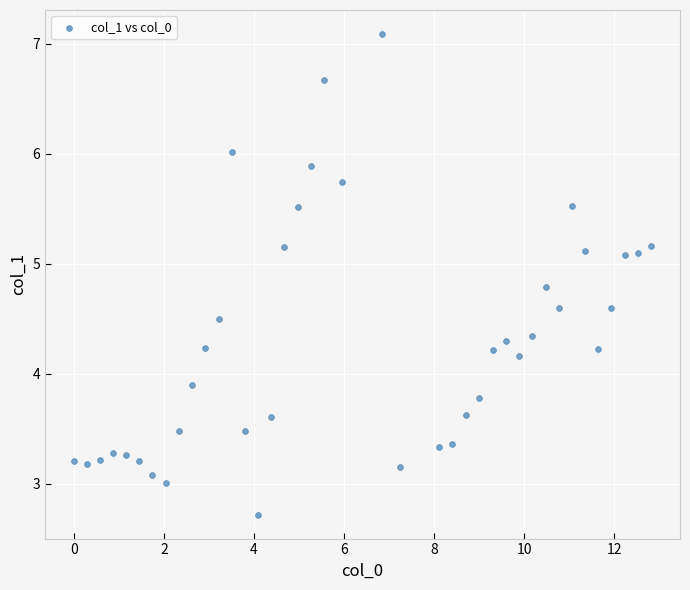

What is the range of X values (max minus min)?

12.8